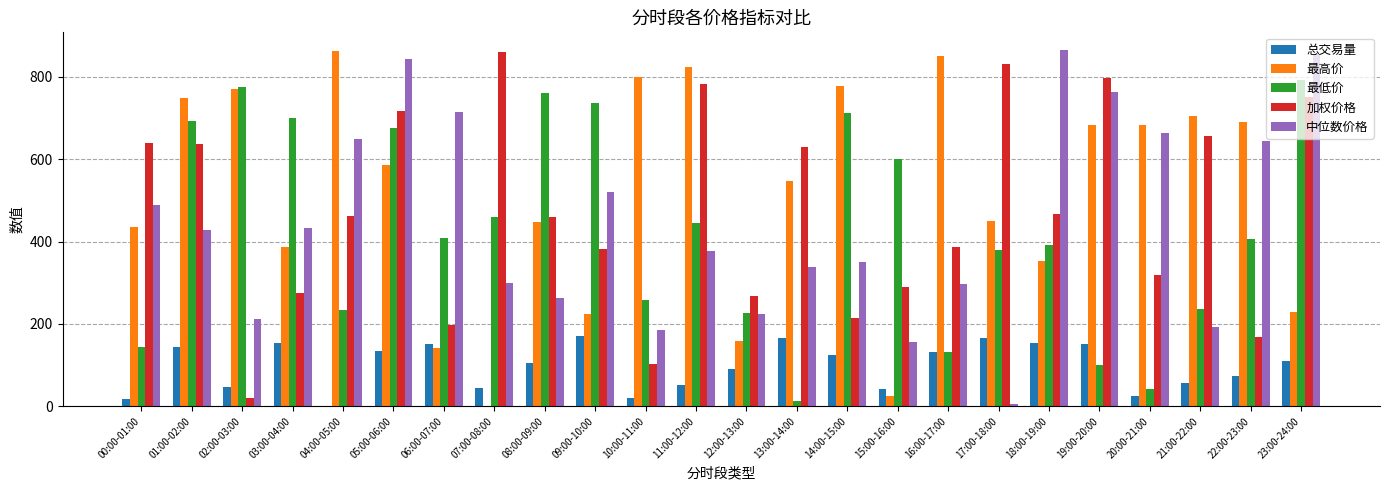

Which series has the largest total across all categories?

最高价